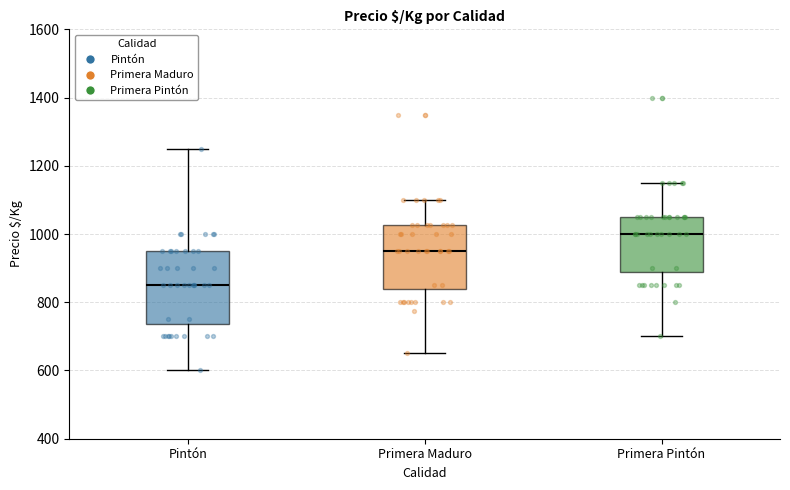

Reading left to right, transcribe this box plot: for each box, give where its median line is, the range the box spans, and where its two whiskers end, as read against the y-axis. The values are not printed on the chart, so give them approximately, as read against the axis.

Pintón: median 860, box 740 to 960, whiskers 600 to 1260
Primera Maduro: median 960, box 840 to 1020, whiskers 660 to 1100
Primera Pintón: median 1000, box 880 to 1060, whiskers 700 to 1160